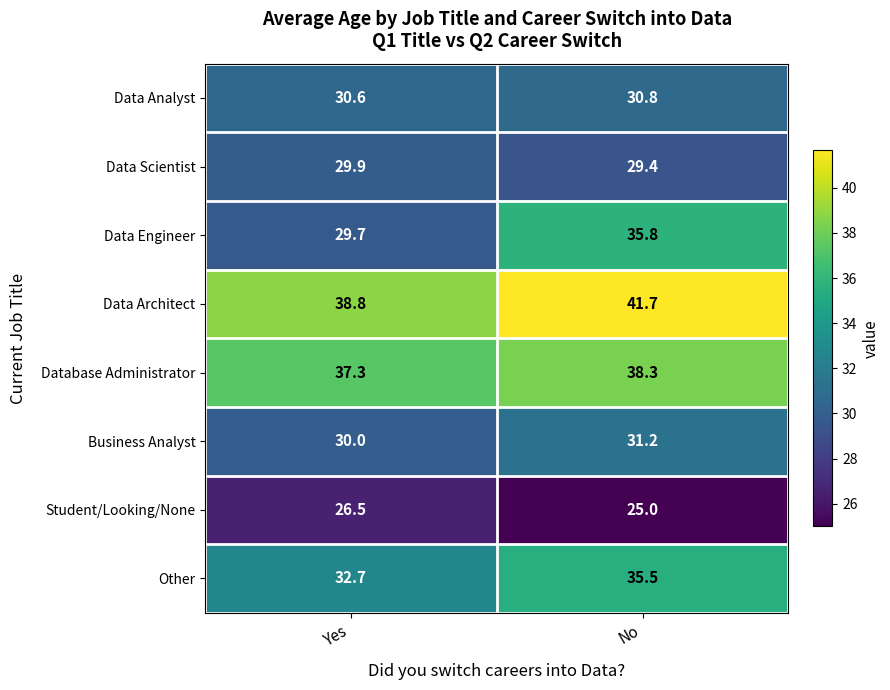

Rank the series by their maximum value, from highest to lowest.

Data Architect, Database Administrator, Data Engineer, Other, Business Analyst, Data Analyst, Data Scientist, Student/Looking/None